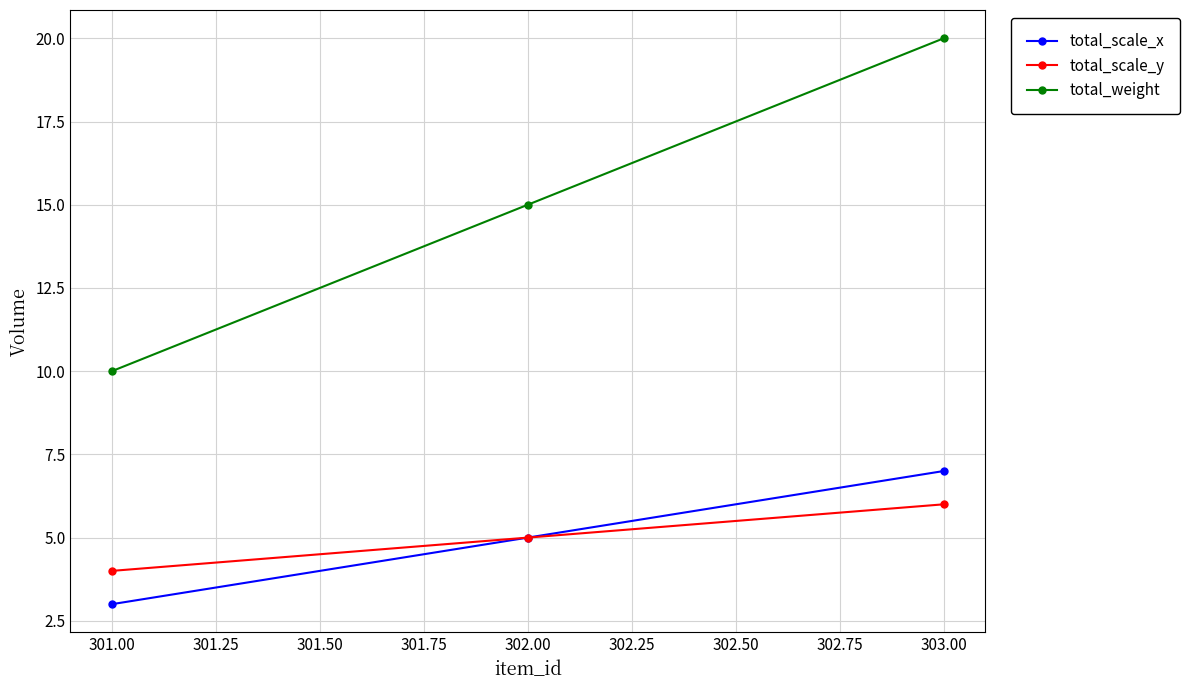

At how many categories does at least one series exceed 4?

3